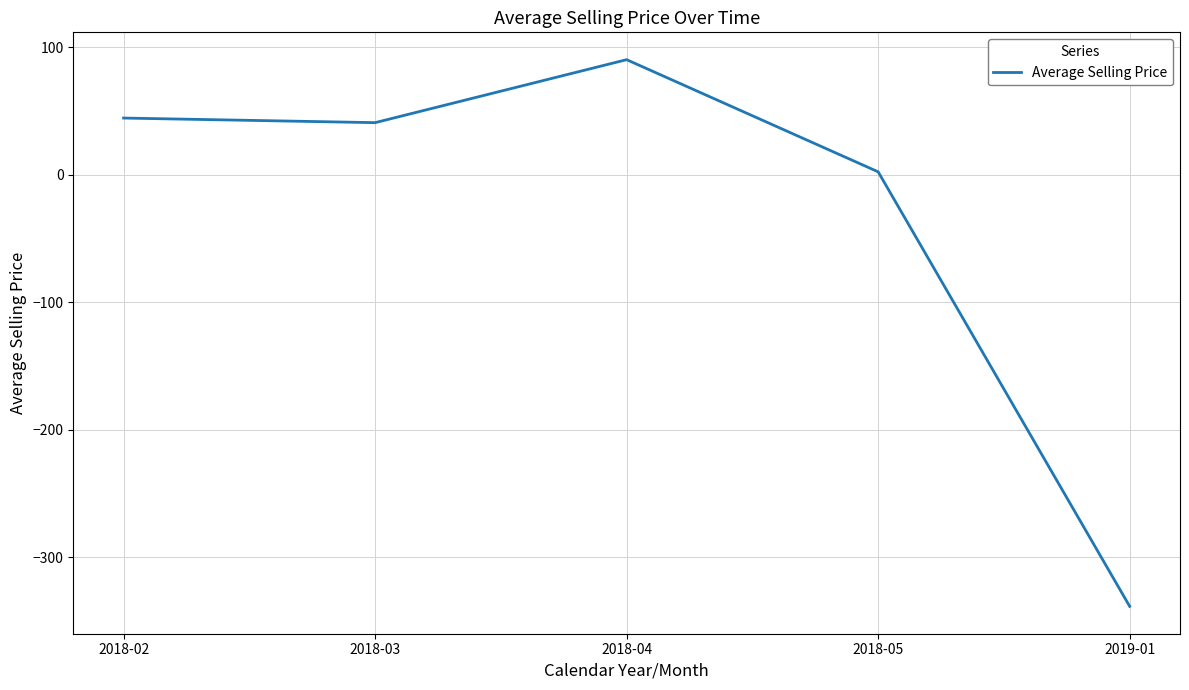

How many positive values are there?

4